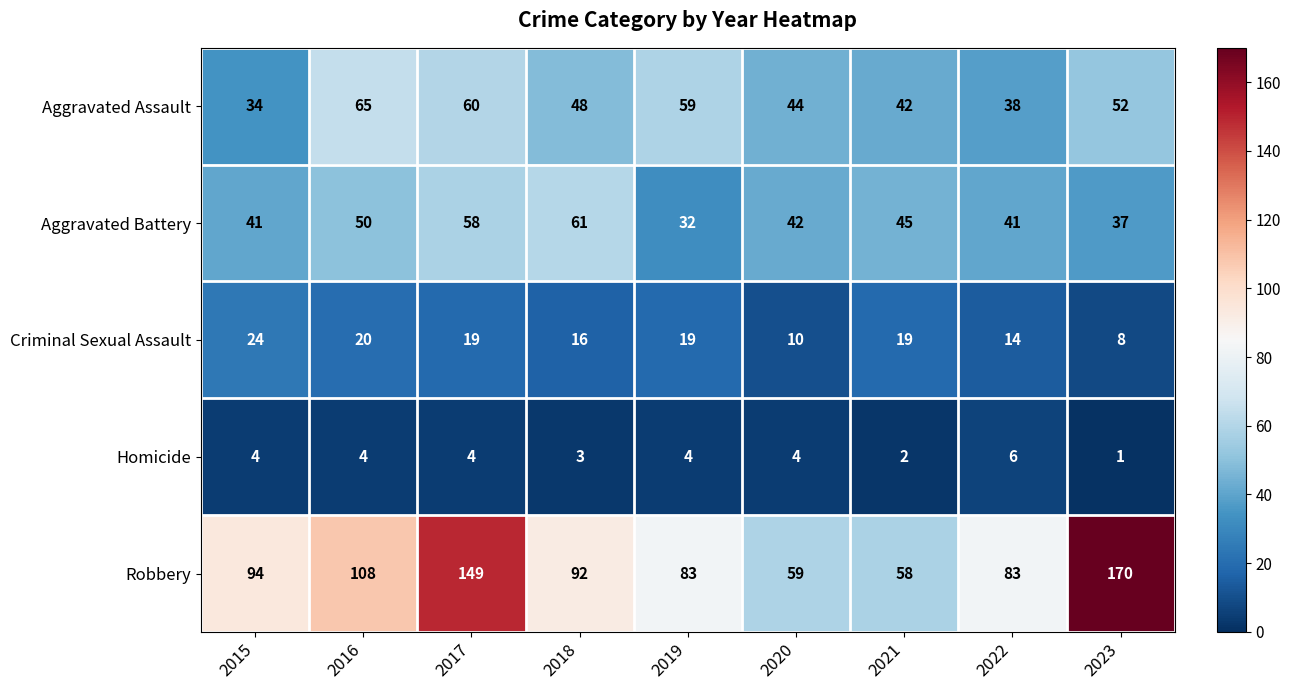

Which series has the largest total across all categories?

Robbery